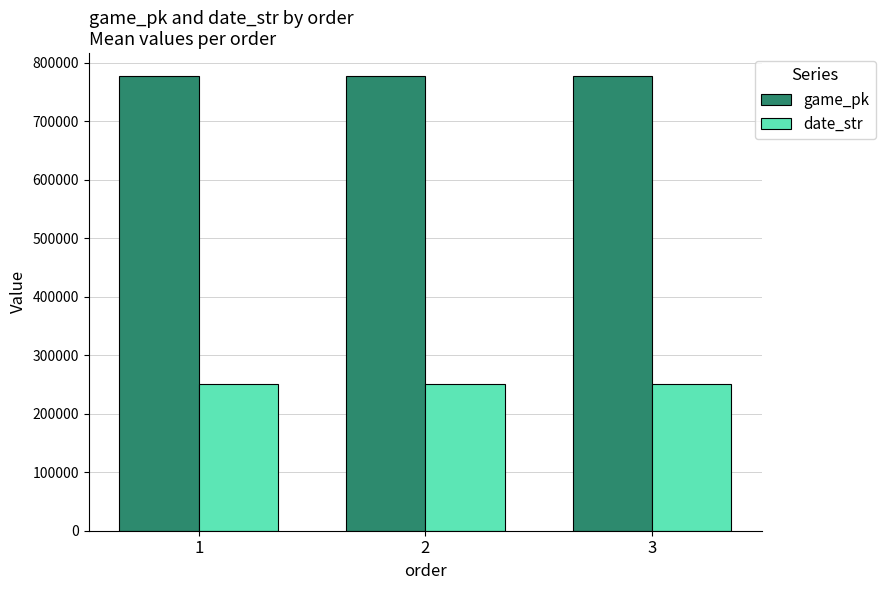

What is the value of the date_str bar at the 1st from the left?

250708